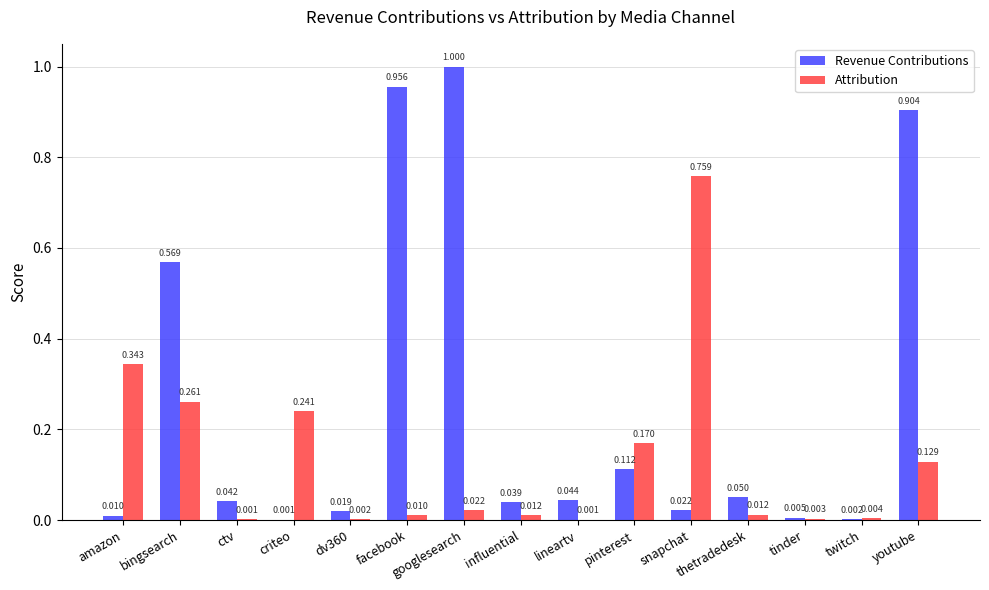

Which series changed the most between amazon and influential?

Attribution